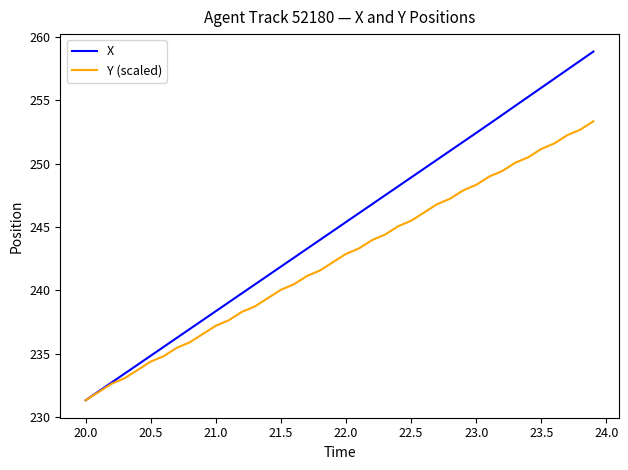

Which series has the largest total across all categories?

X